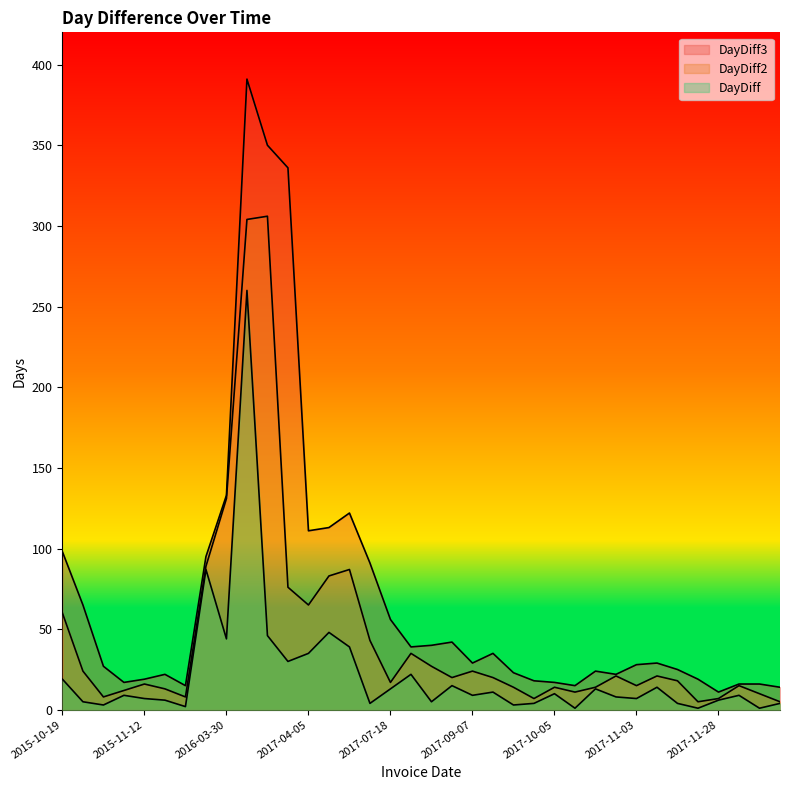

Which label corresponds to the smallest value in the chart?

2017-10-06